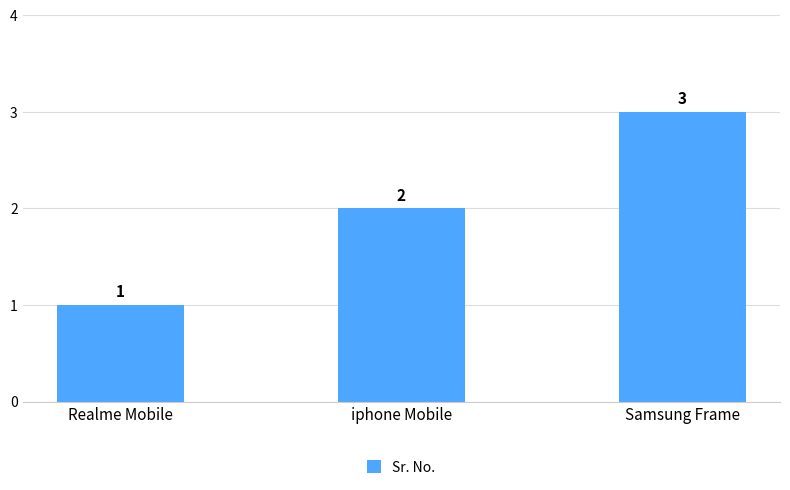

The chart shows a value of 2 at iphone Mobile. True or false?

True